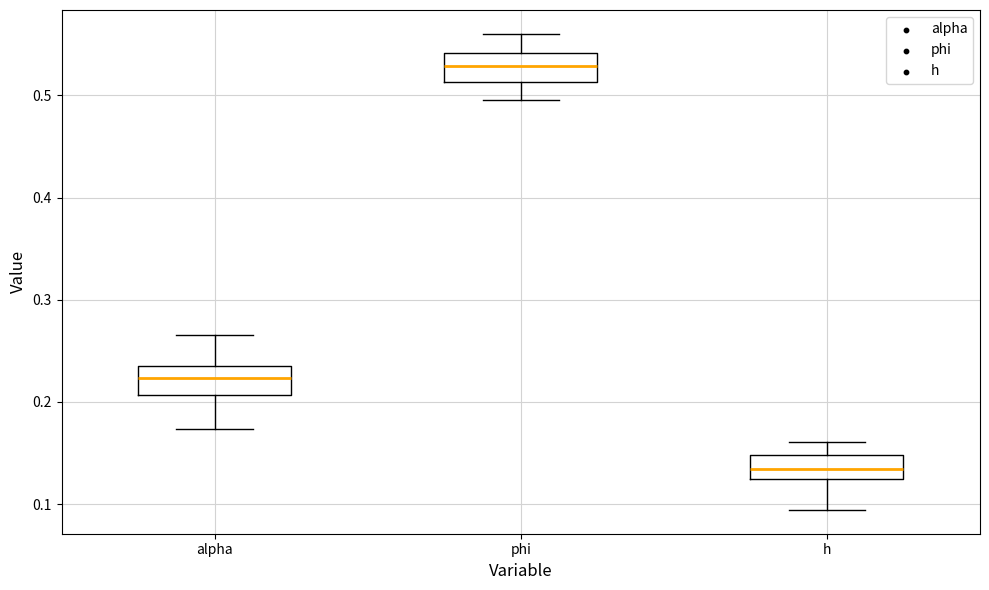

Reading left to right, transcribe this box plot: for each box, give where its median line is, the range the box spans, and where its two whiskers end, as read against the y-axis. The values are not printed on the chart, so give them approximately, as read against the axis.

alpha: median 0.22, box 0.21 to 0.24, whiskers 0.17 to 0.27
phi: median 0.53, box 0.51 to 0.54, whiskers 0.50 to 0.56
h: median 0.13 (inside the box), box 0.13 to 0.15, whiskers 0.09 to 0.16